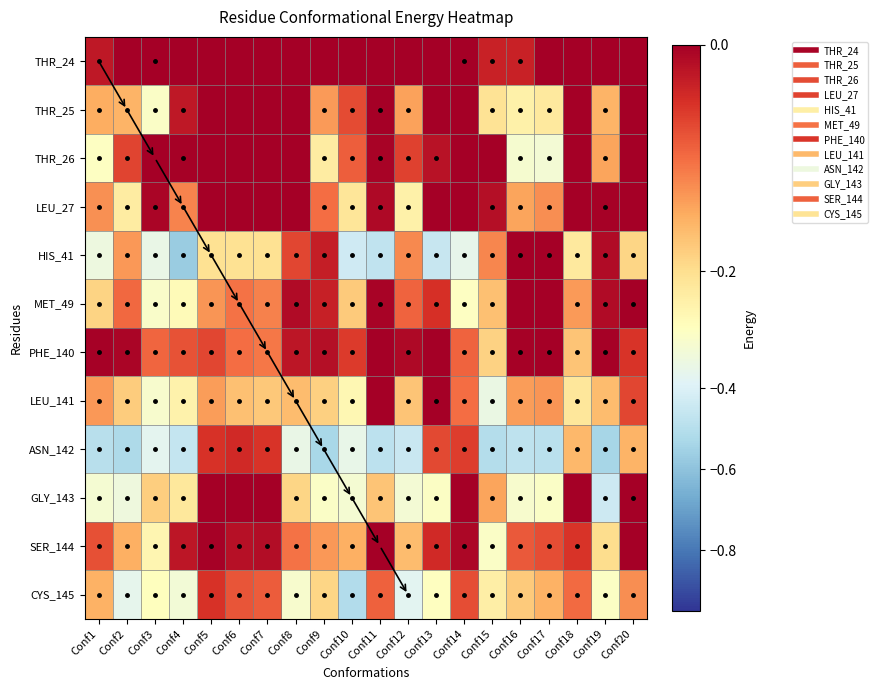

Which category has the highest value across all series?

Conf2